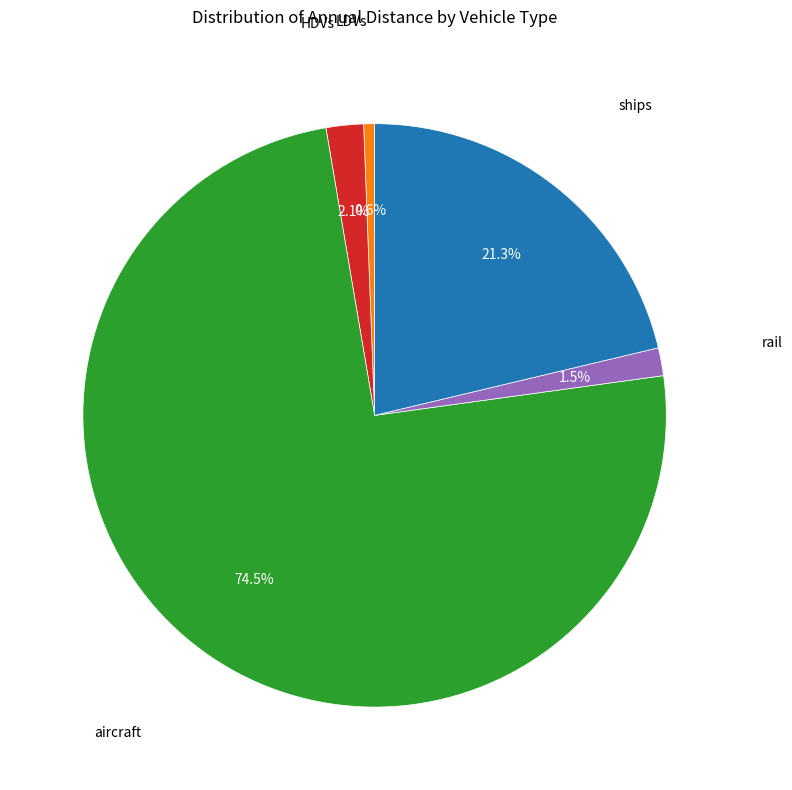

What is the largest slice in the pie chart?

aircraft